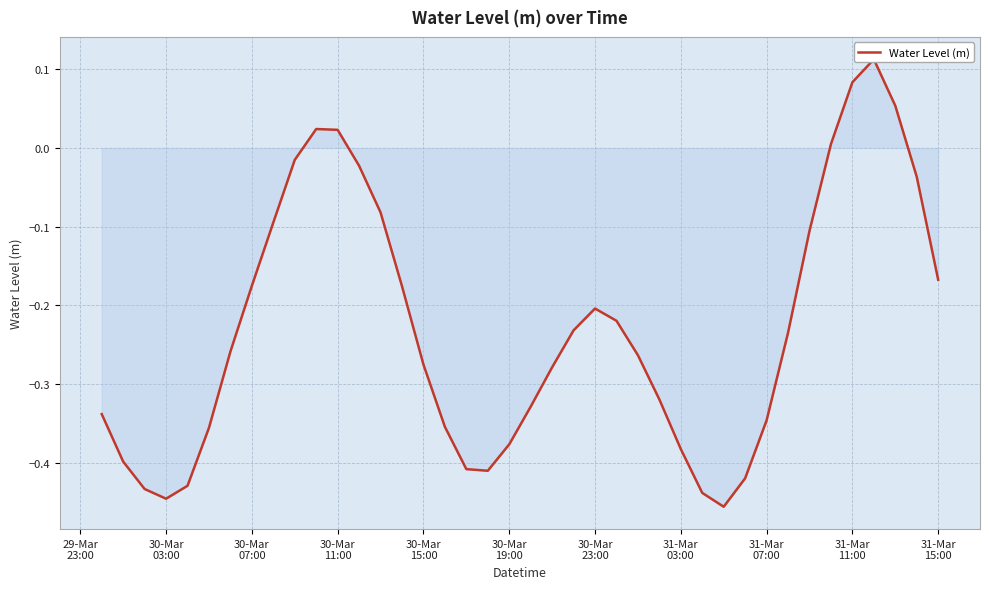

What is the difference between the values at 30-Mar
15:00 and 15?

0.2